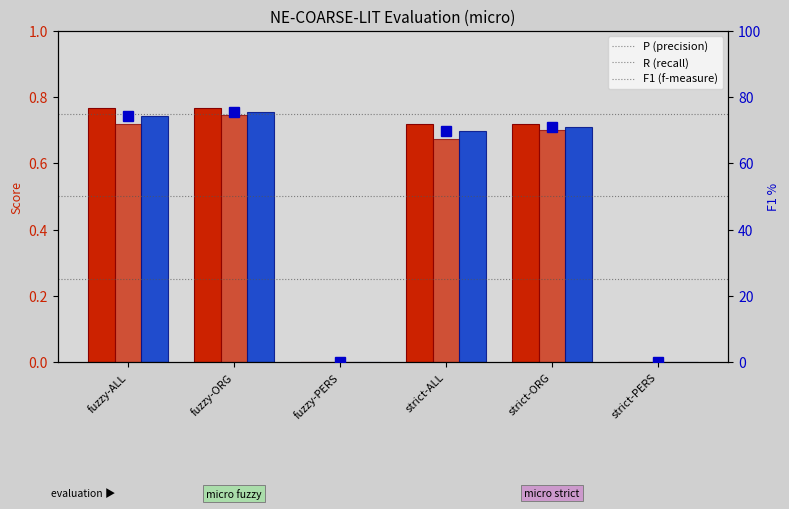

Which series has the largest range (max minus min)?

F1 %